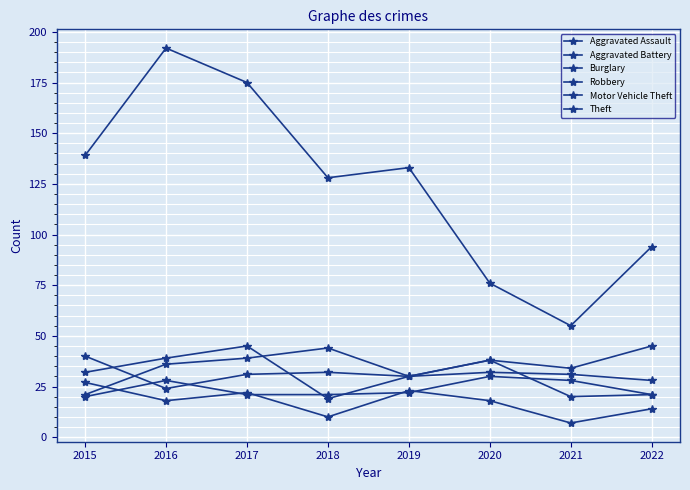

Rank the categories by Theft value from lowest to highest.

2021, 2020, 2022, 2018, 2019, 2015, 2017, 2016